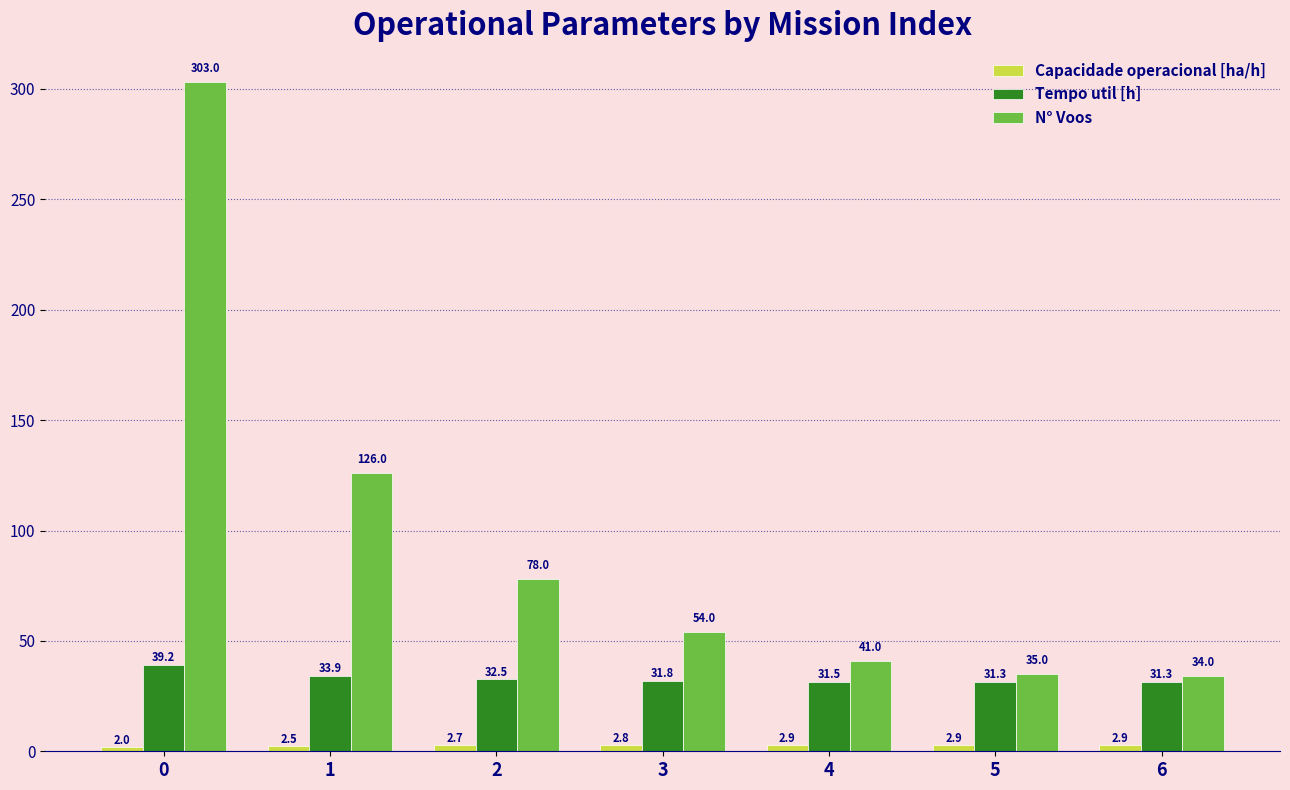

Rank the categories by N° Voos value from lowest to highest.

6, 5, 4, 3, 2, 1, 0